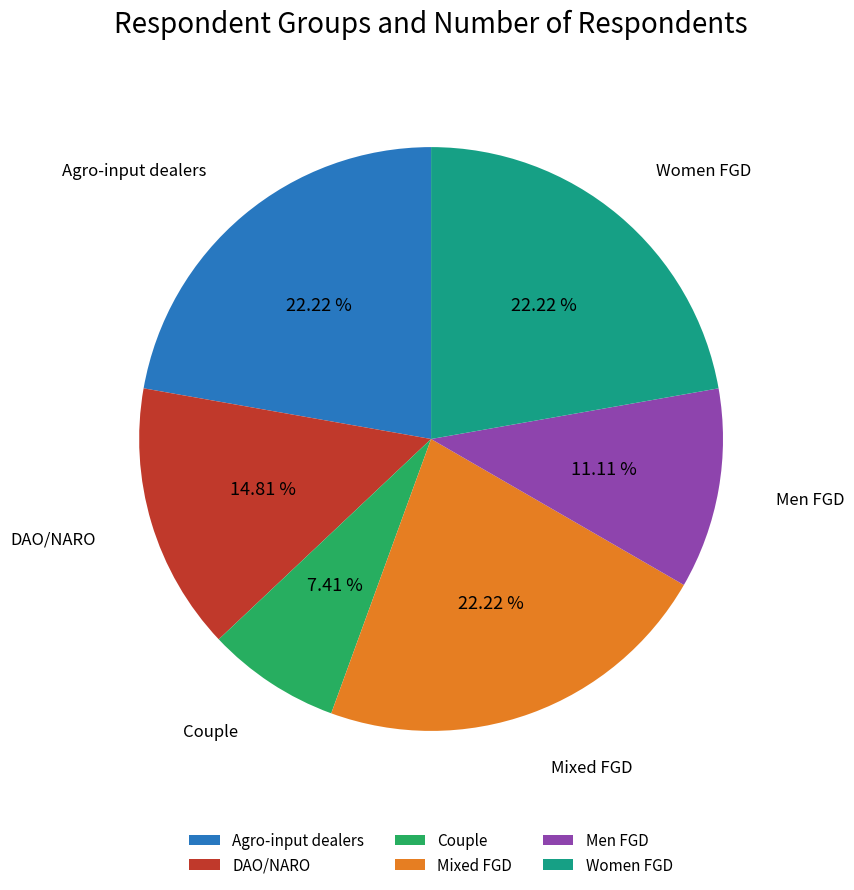

True or false: Women FGD accounts for 13% of the total.

False